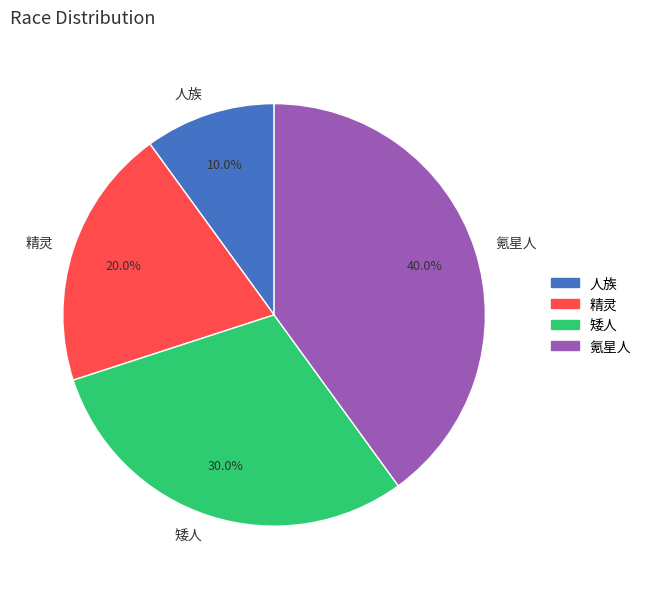

Which category has the biggest portion of the pie?

氪星人